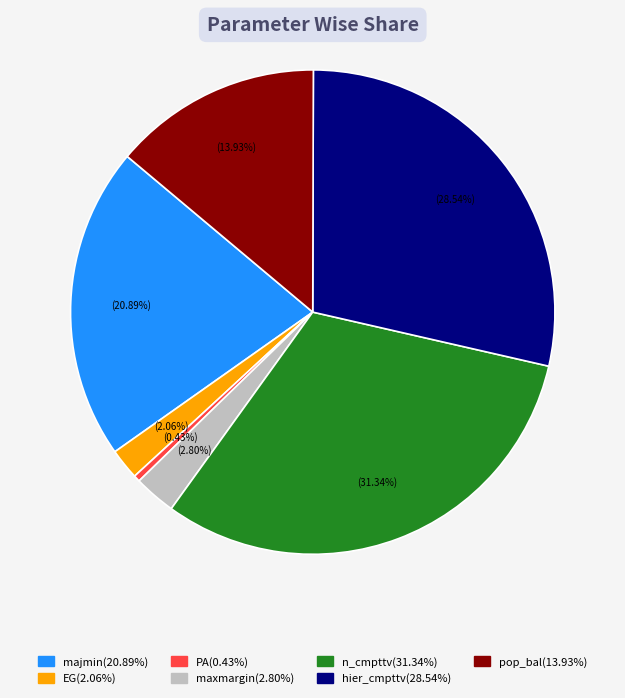

The pop_bal slice represents 14% of the pie. True or false?

True